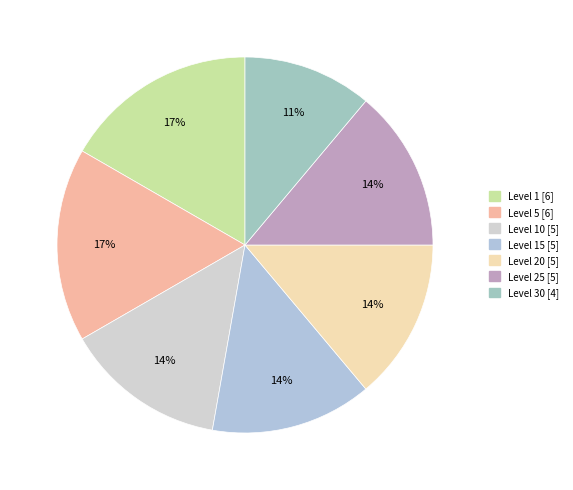

Is there a majority slice in this chart?

No